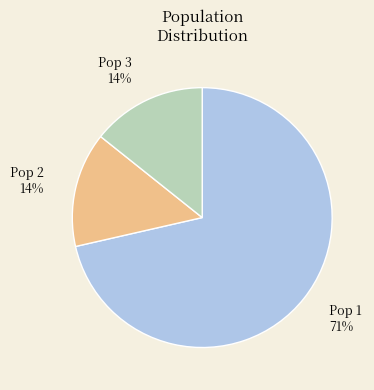

Count the number of slices in the pie.

3